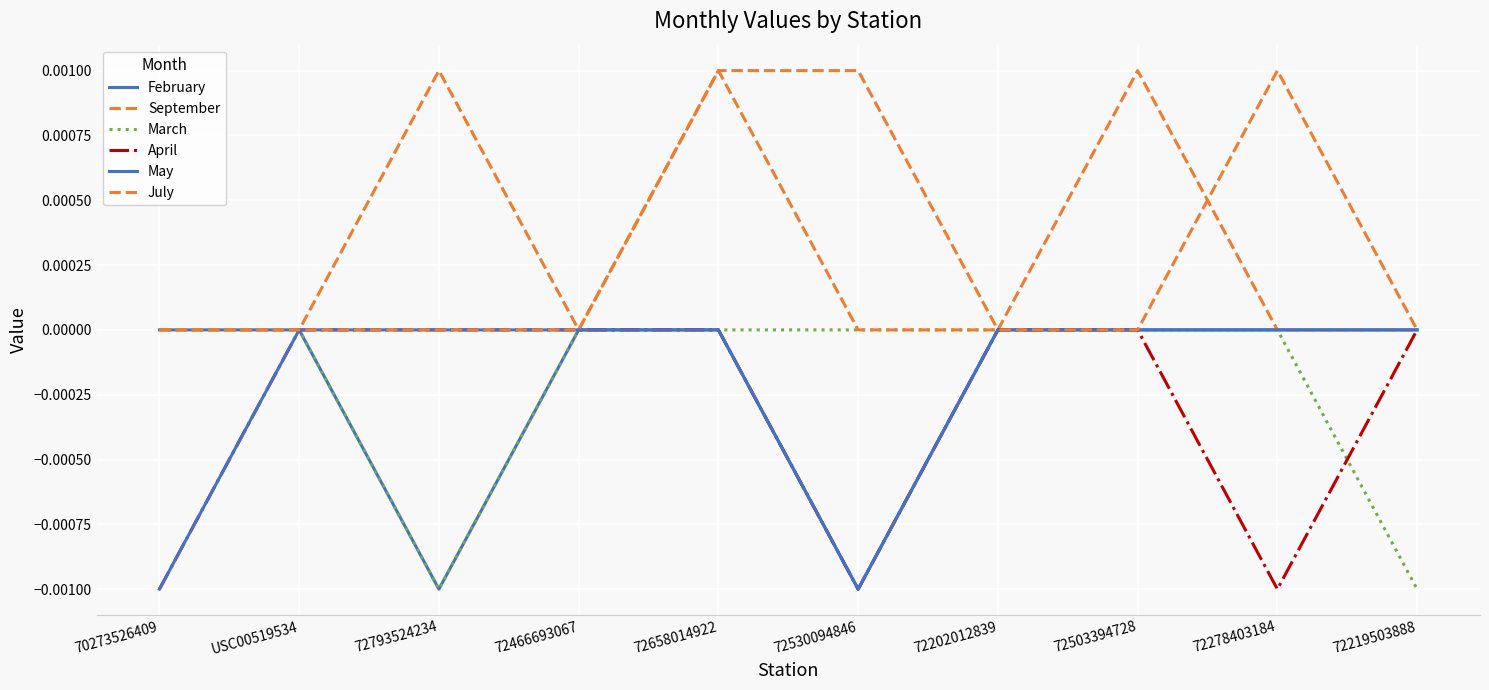

At how many categories does at least one series exceed 0?

5